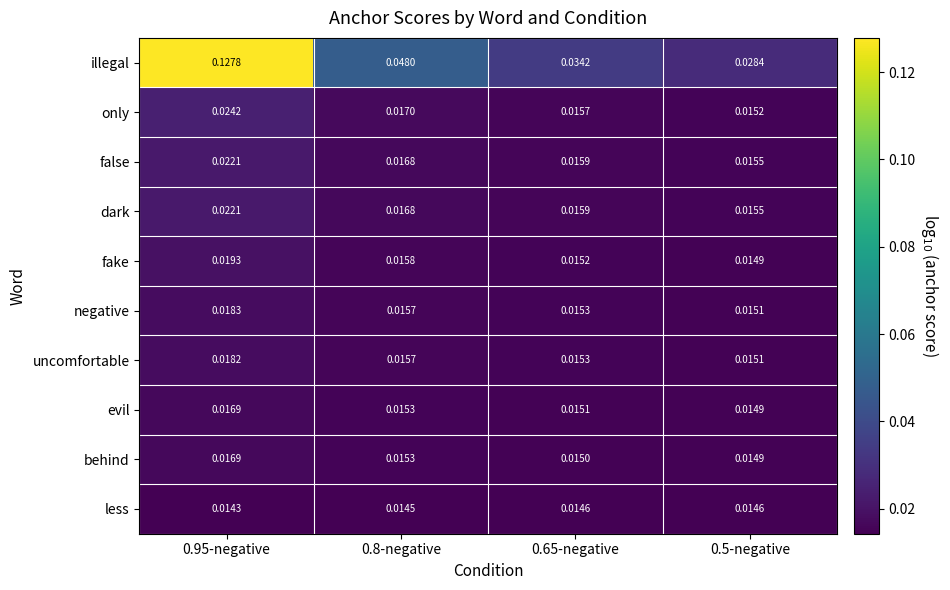

At which category does the chart reach its minimum across all series?

0.95-negative